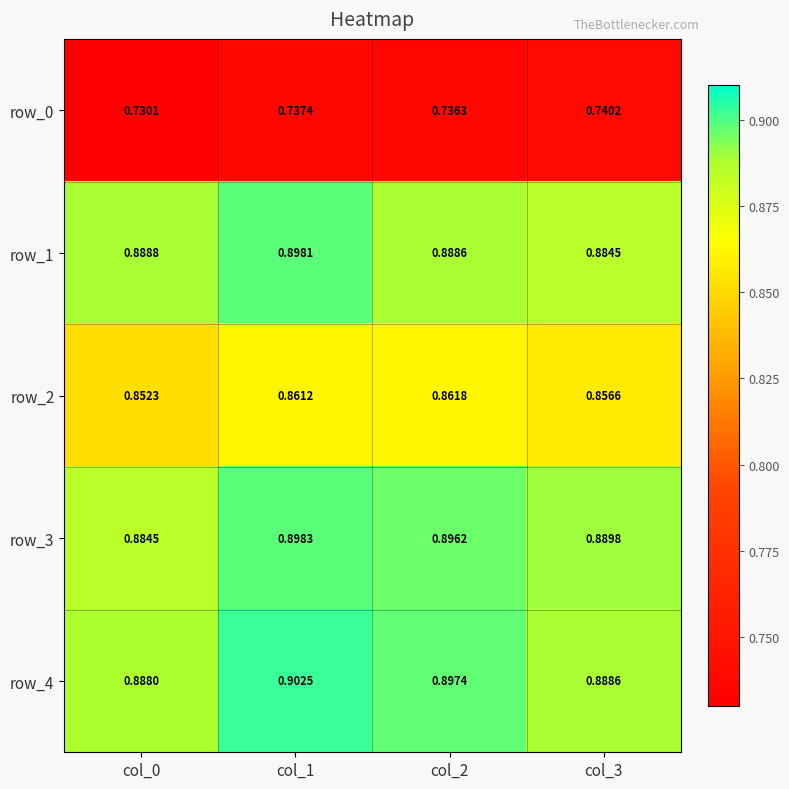

Which category has the highest value across all series?

col_1